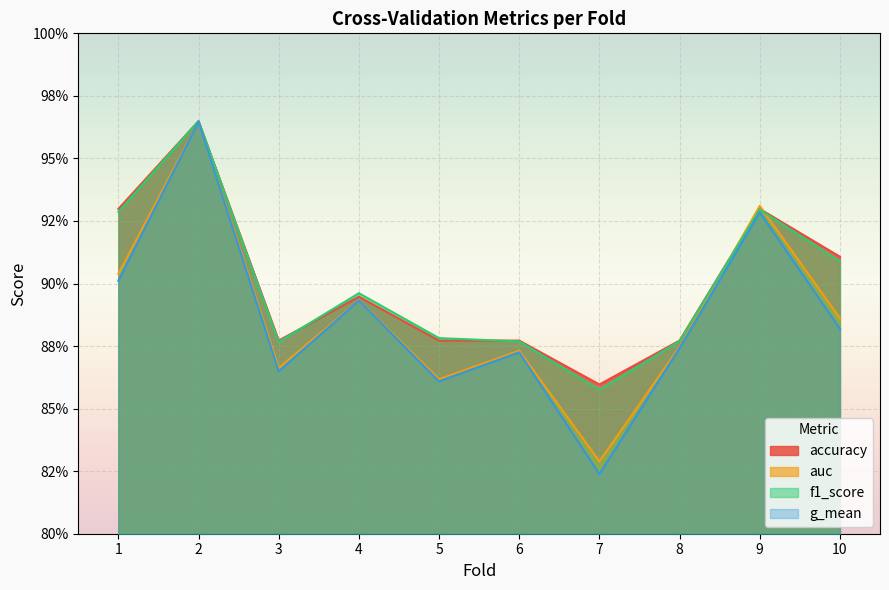

True or false: auc and g_mean intersect in this chart.

False